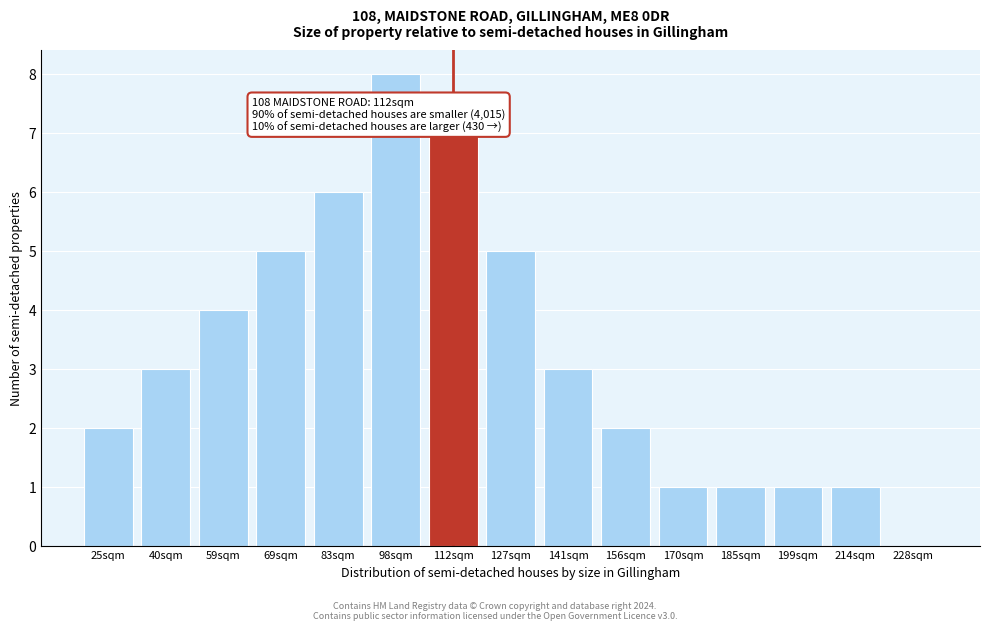

Reading left to right, list all the values displayed in this chart.

25sqm=2	40sqm=3	59sqm=4	69sqm=5	83sqm=6	98sqm=8	112sqm=7	127sqm=5	141sqm=3	156sqm=2	170sqm=1	185sqm=1	199sqm=1	214sqm=1	228sqm=0